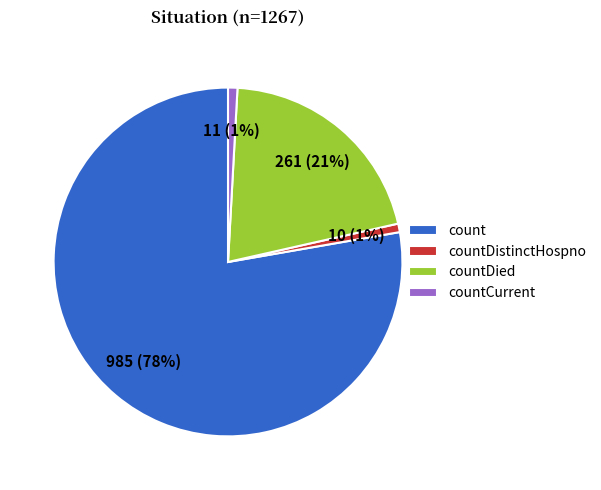

The countCurrent slice represents 16% of the pie. True or false?

False